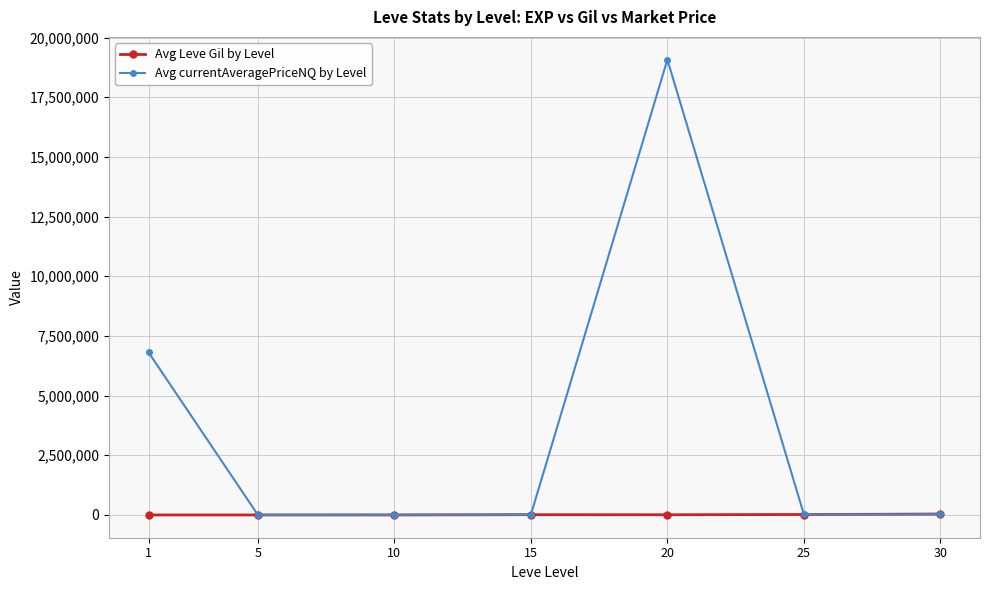

How many data points in Avg Leve Gil by Level are less than 9943?

3